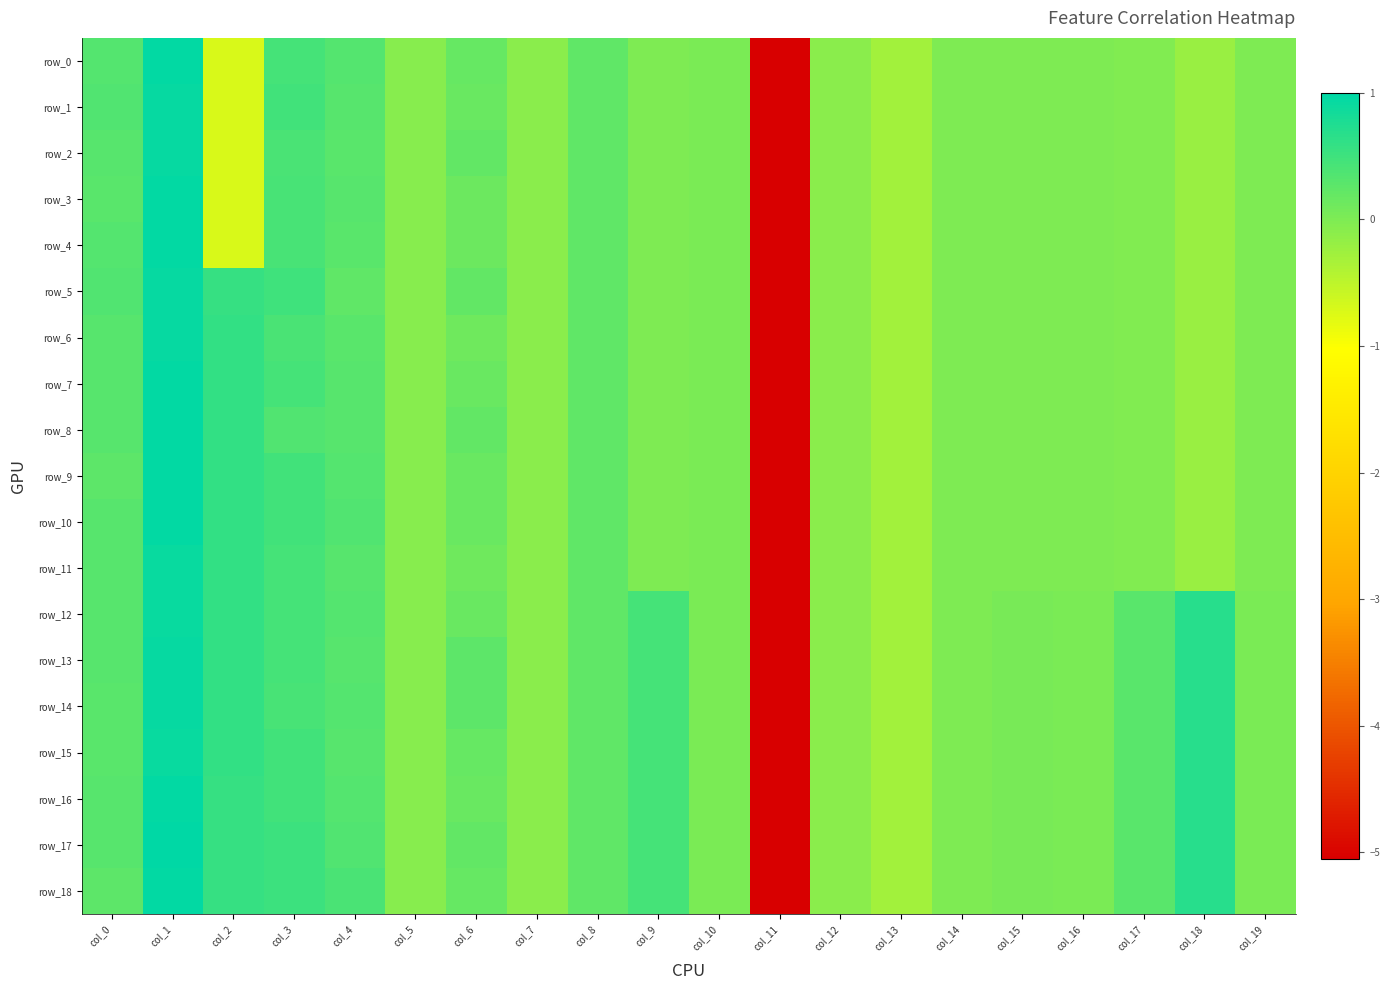

What is the highest value of the row_6 series?

1.0